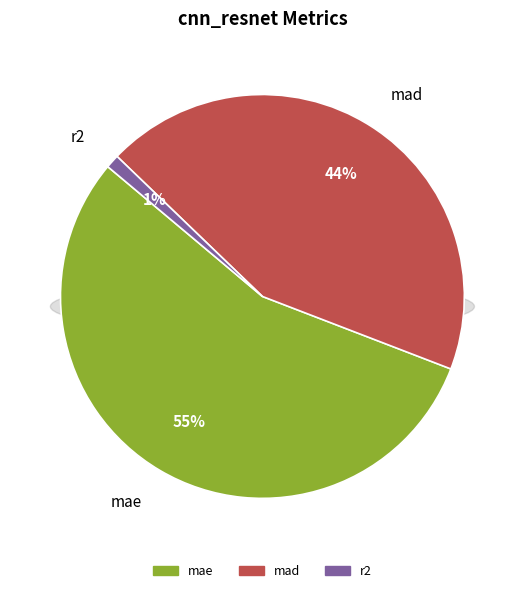

True or false: mad accounts for 35% of the total.

False